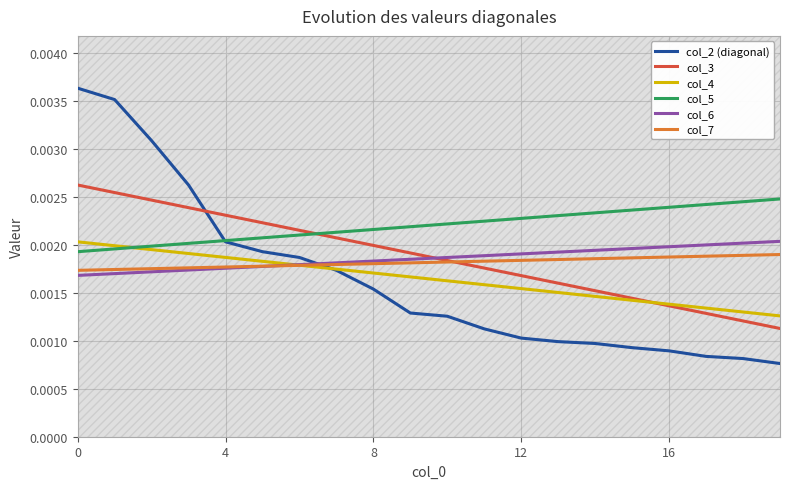

True or false: col_7 and col_5 cross at least once.

False